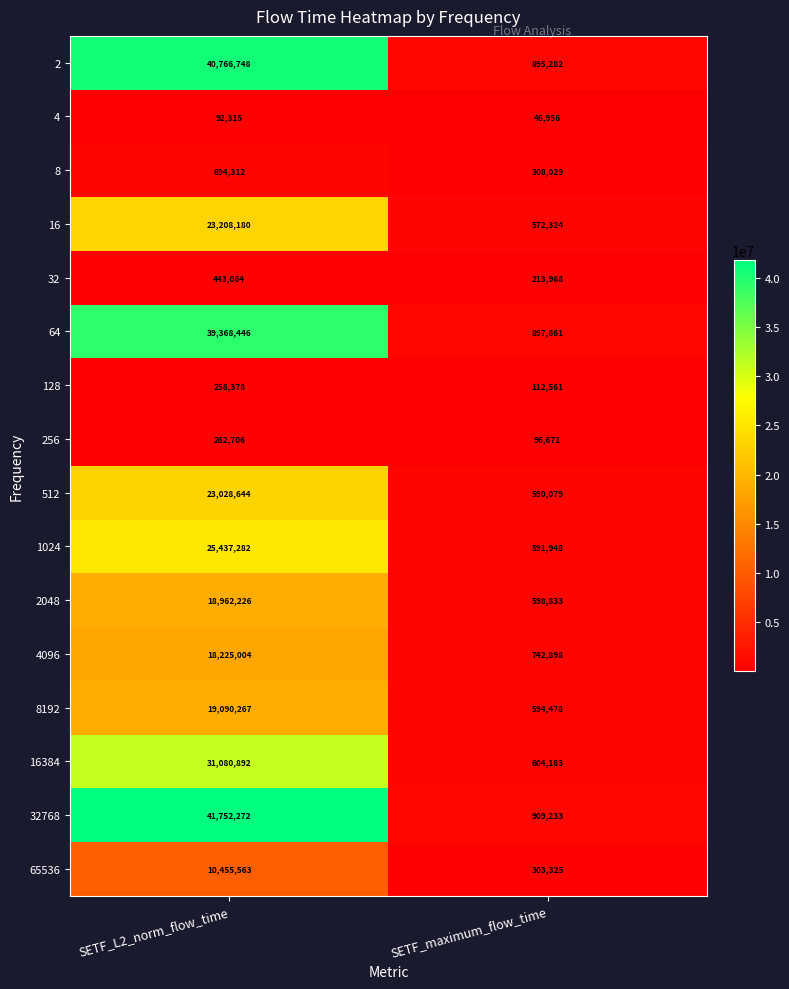

At how many categories does at least one series exceed 18681171?

1